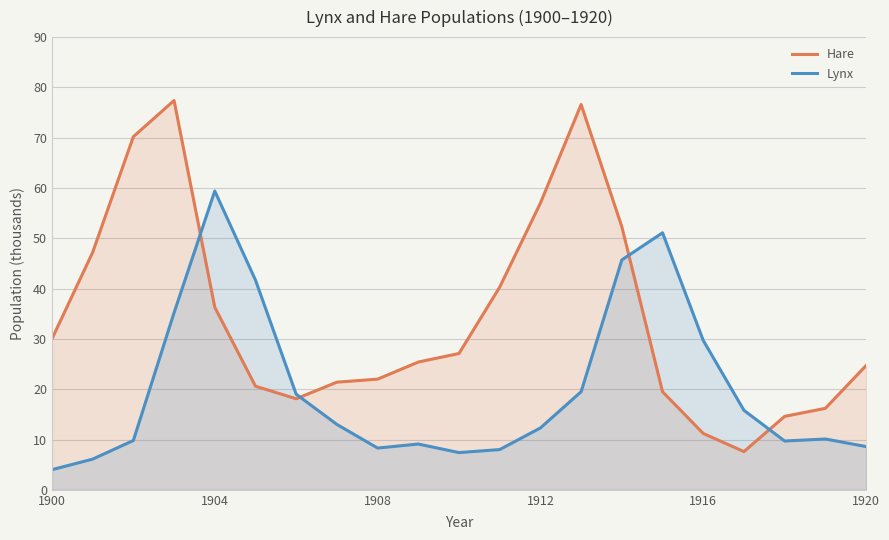

Reading left to right, extract all data points from this chart.

Hare: 30.0	47.2	70.2	77.4	36.3	20.6	18.1	21.4	22.0	25.4	27.1	40.3	57.0	76.6	52.3	19.5	11.2	7.6	14.6	16.2	24.7
Lynx: 4.0	6.1	9.8	35.2	59.4	41.7	19.0	13.0	8.3	9.1	7.4	8.0	12.3	19.5	45.7	51.1	29.7	15.8	9.7	10.1	8.6